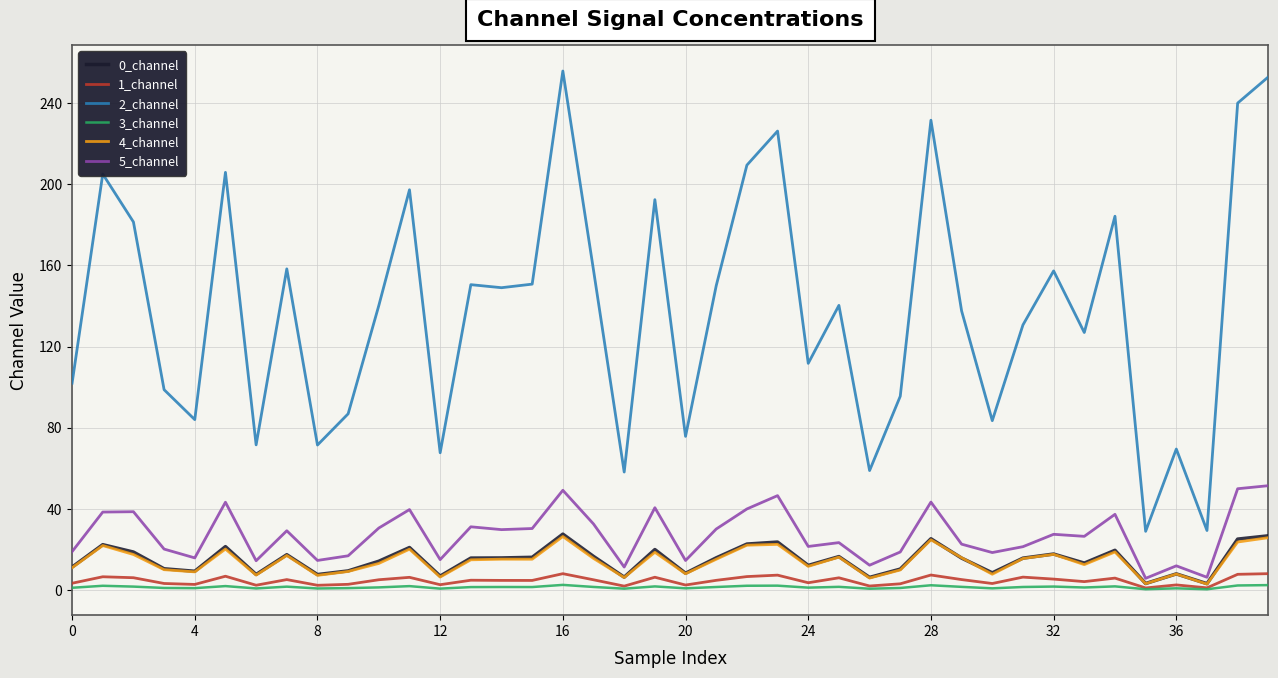

Which series has the largest range (max minus min)?

2_channel